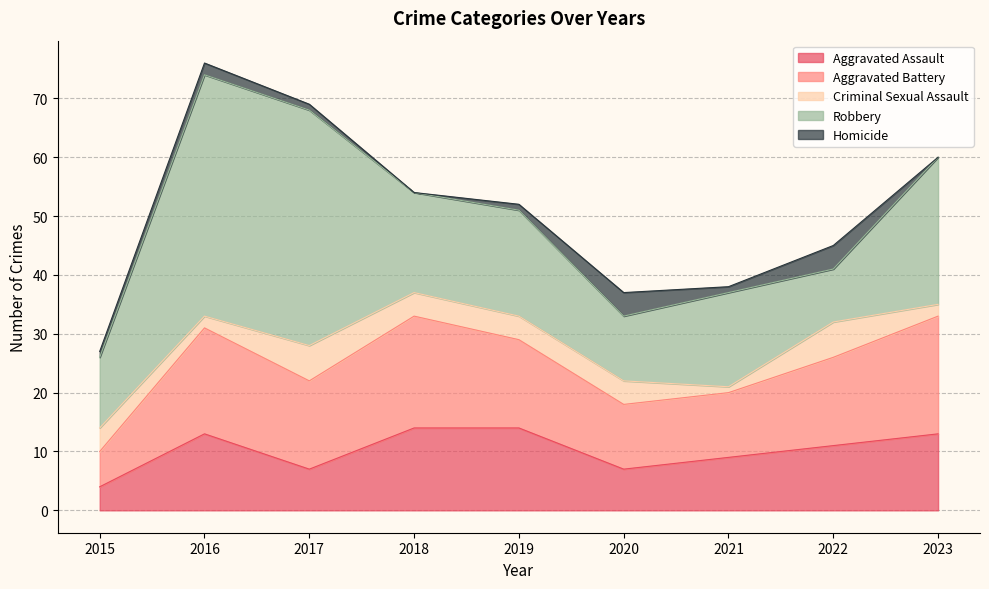

How many interior local valleys does the Aggravated Battery series have?

1